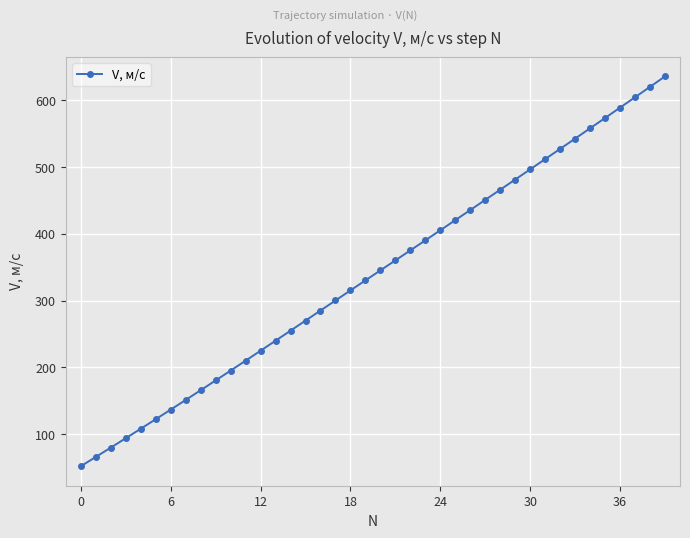

What is the value of the 22nd point from the left?

360.4